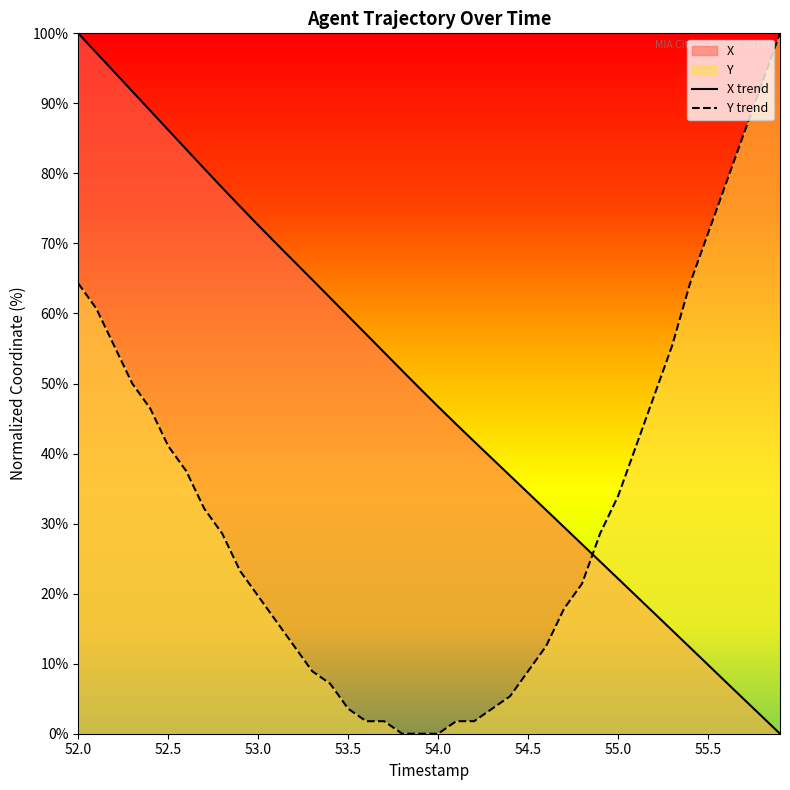

Which series ends up on top after the final intersection of Y and X?

Y